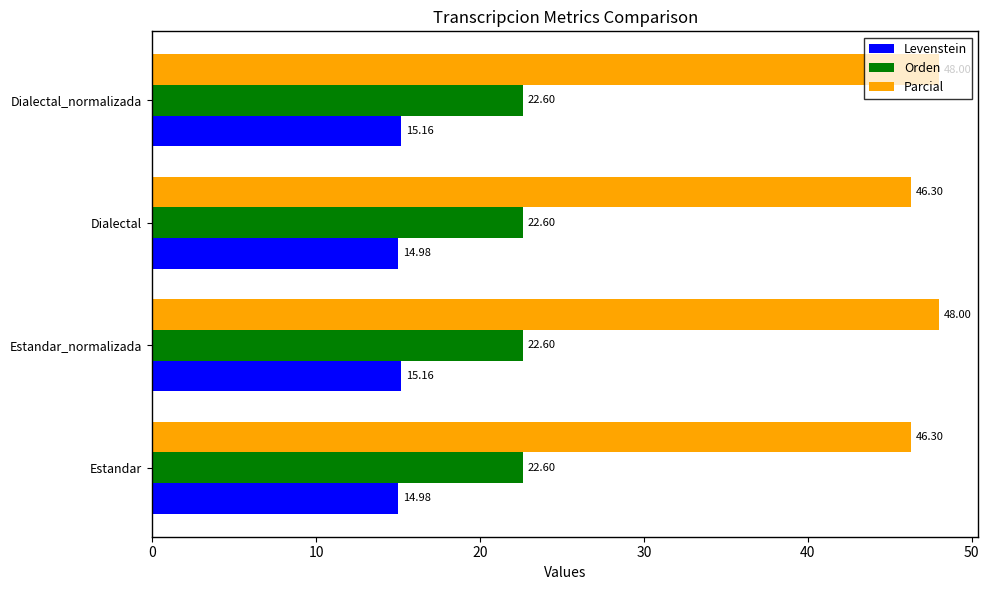

What is the difference between the maximum and minimum values in the Parcial series?

1.7